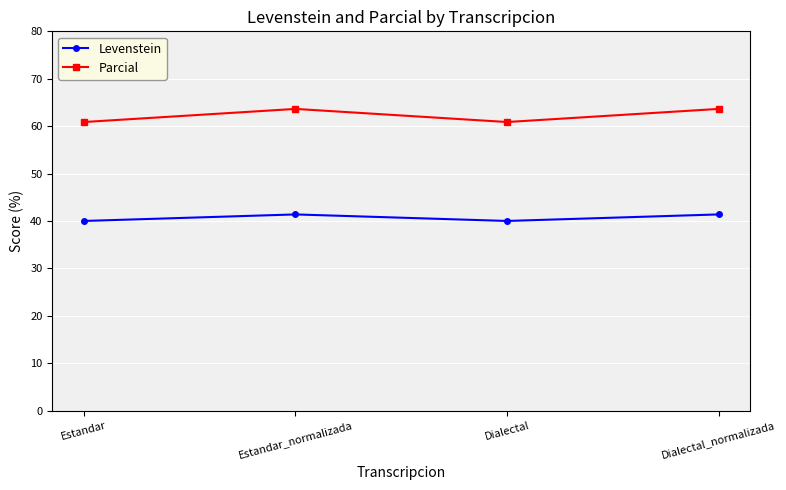

Read the Levenstein value at Dialectal.

40.0